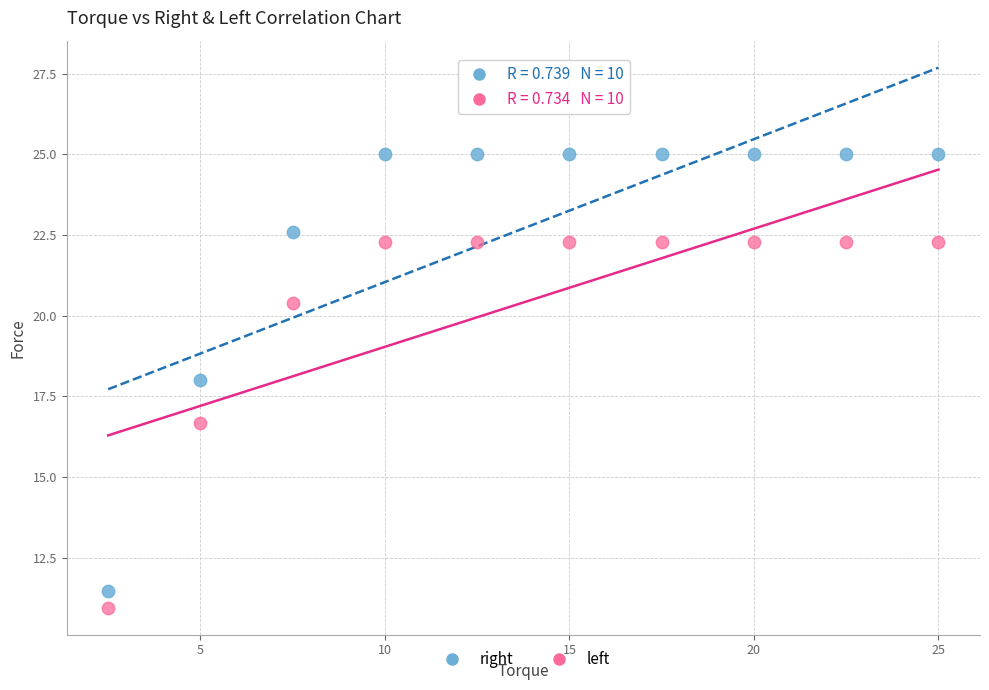

Across all data points, what is the range of X values (max minus min)?

22.5